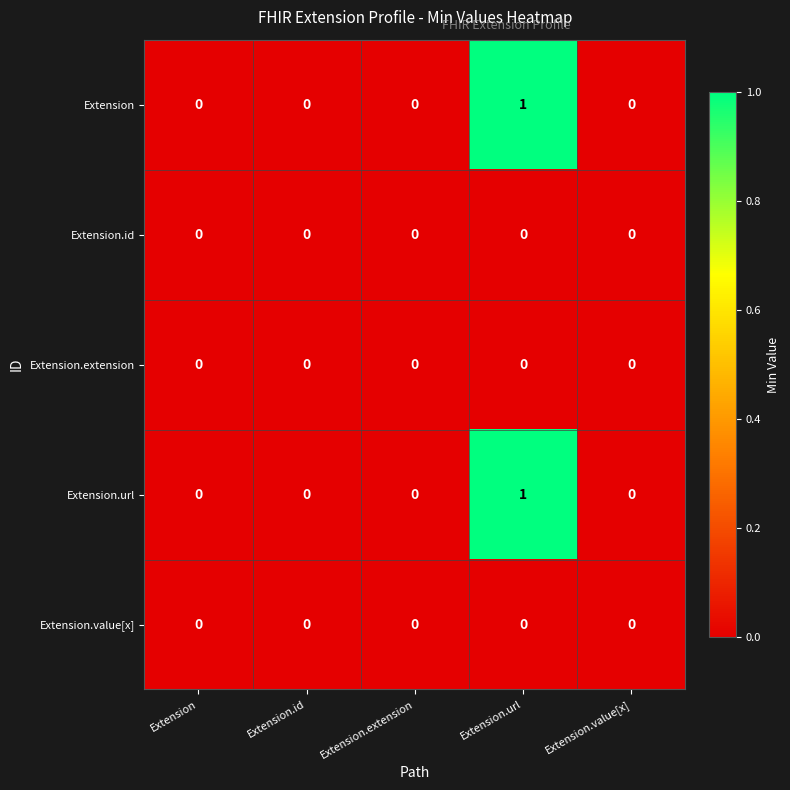

The value of Extension.id at Extension is 0. True or false?

True